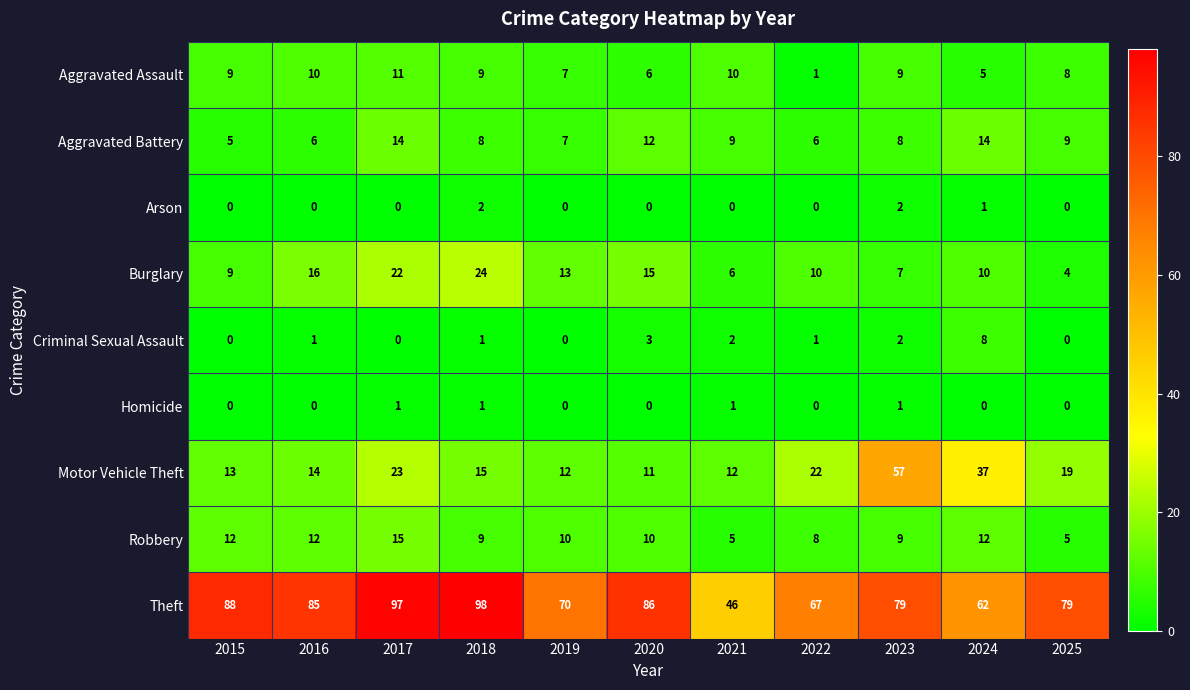

Which series has the largest total across all categories?

Theft